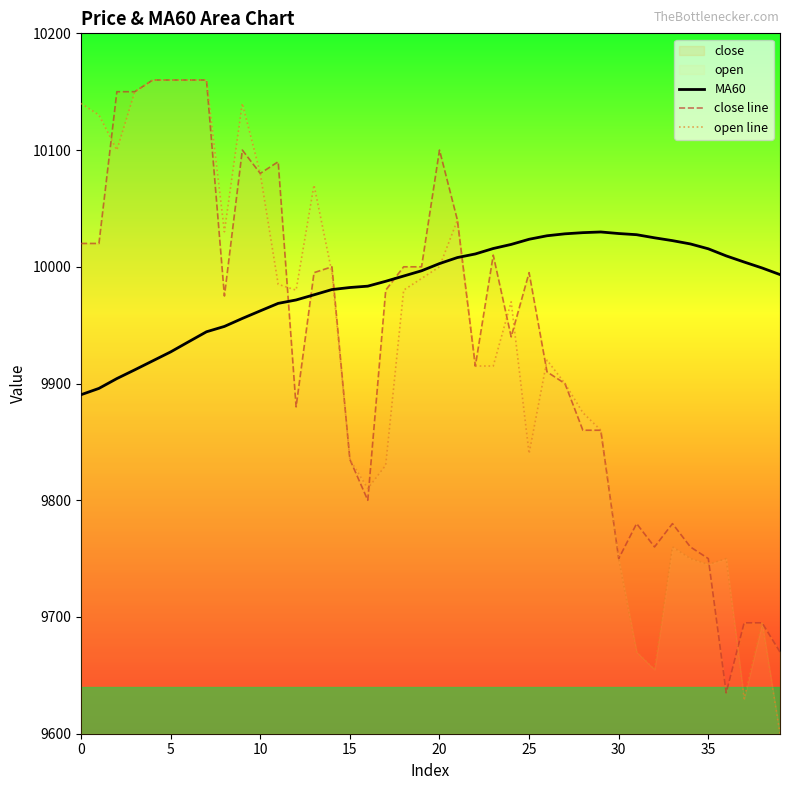

At which category does the chart reach its minimum across all series?

39